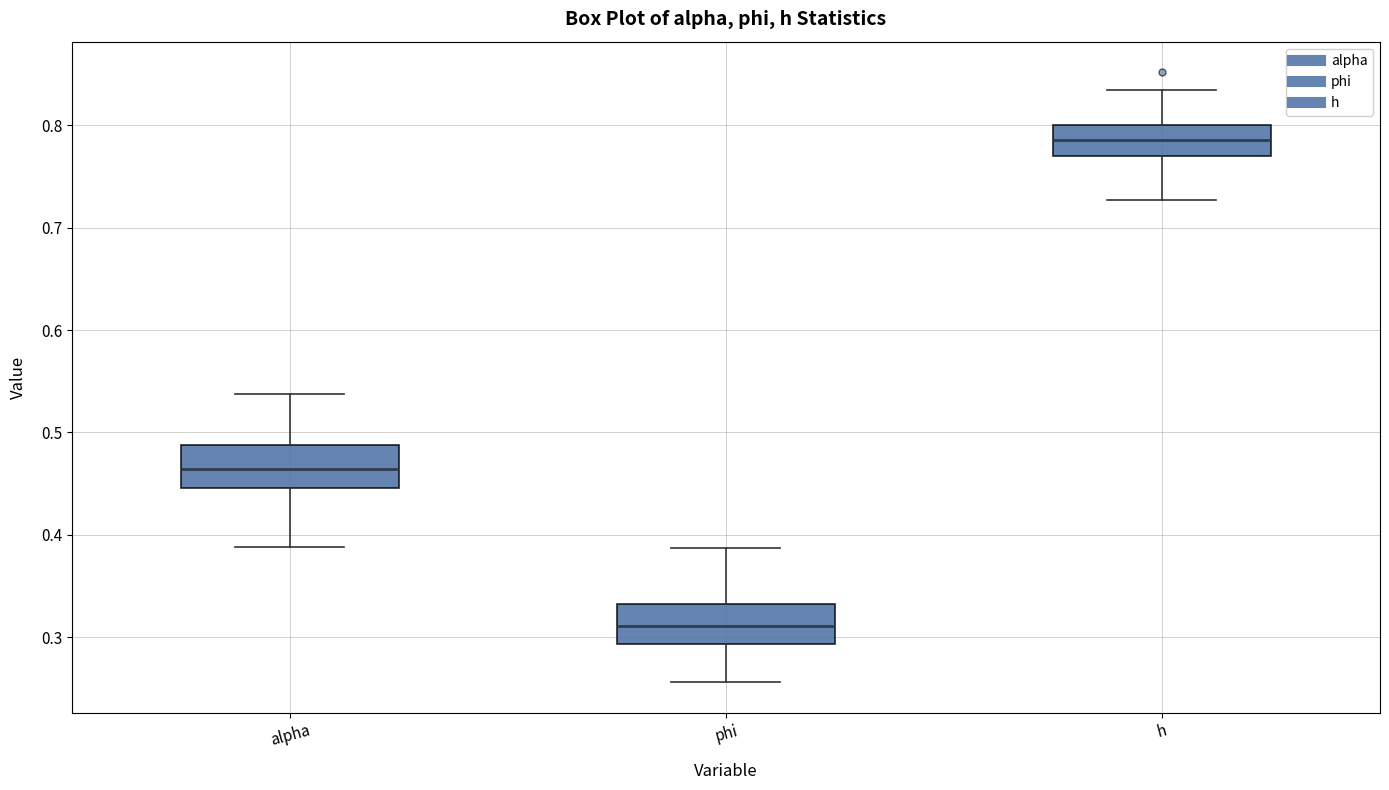

Which box has the lowest median line?

phi